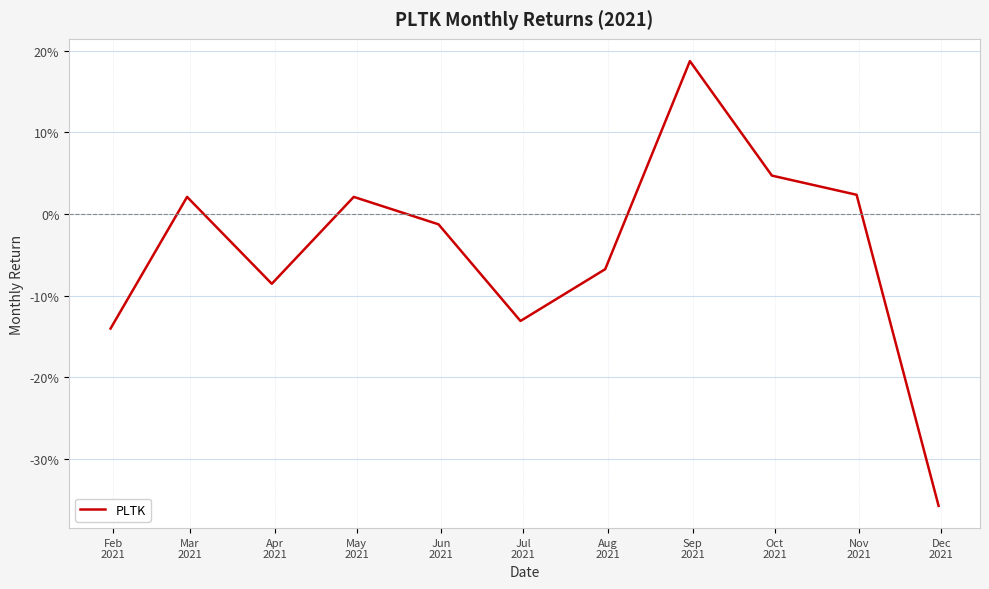

What is the label of the 8th point from the right?

May
2021